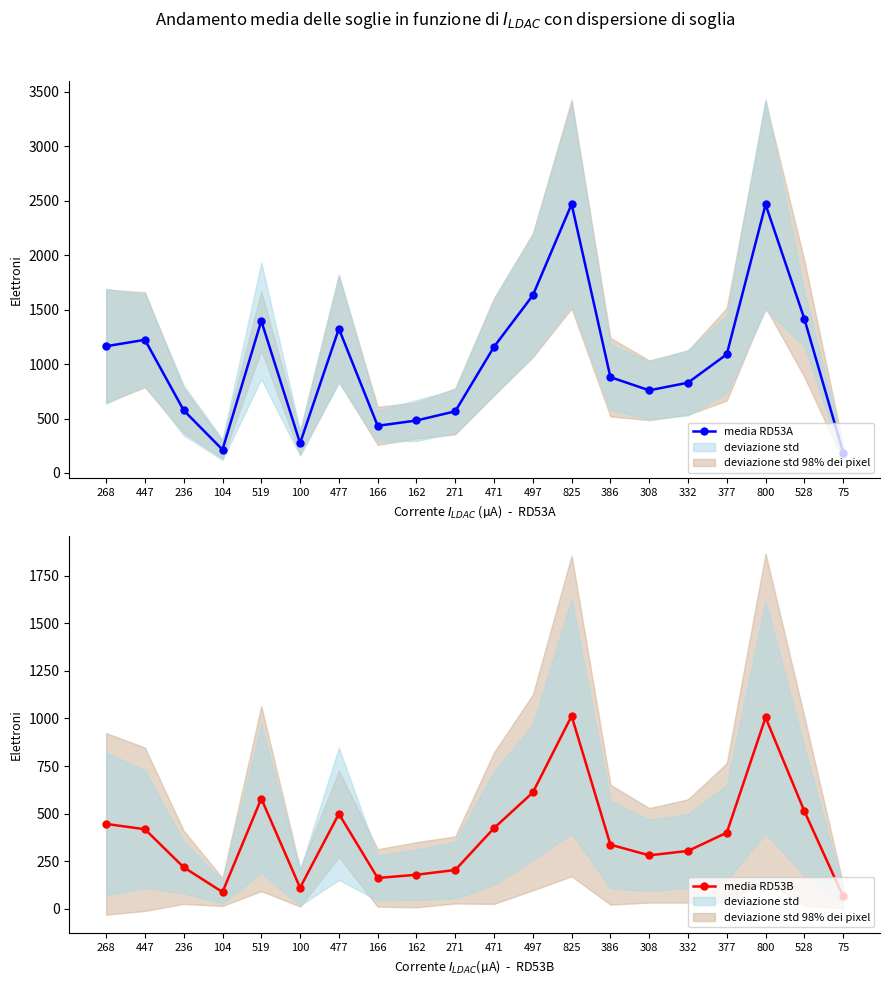

List the labels in order of media RD53A value, largest first.

825, 800, 497, 528, 519, 477, 447, 268, 471, 377, 386, 332, 308, 236, 271, 162, 166, 100, 104, 75